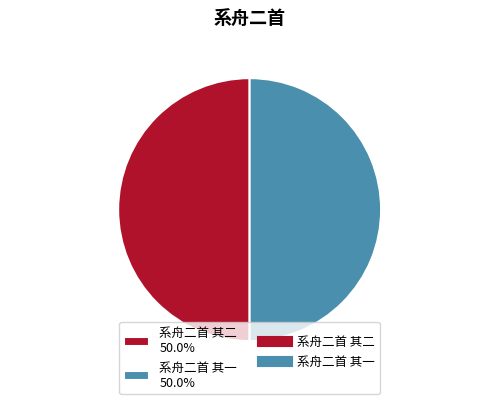

How many slices are in this pie chart?

2